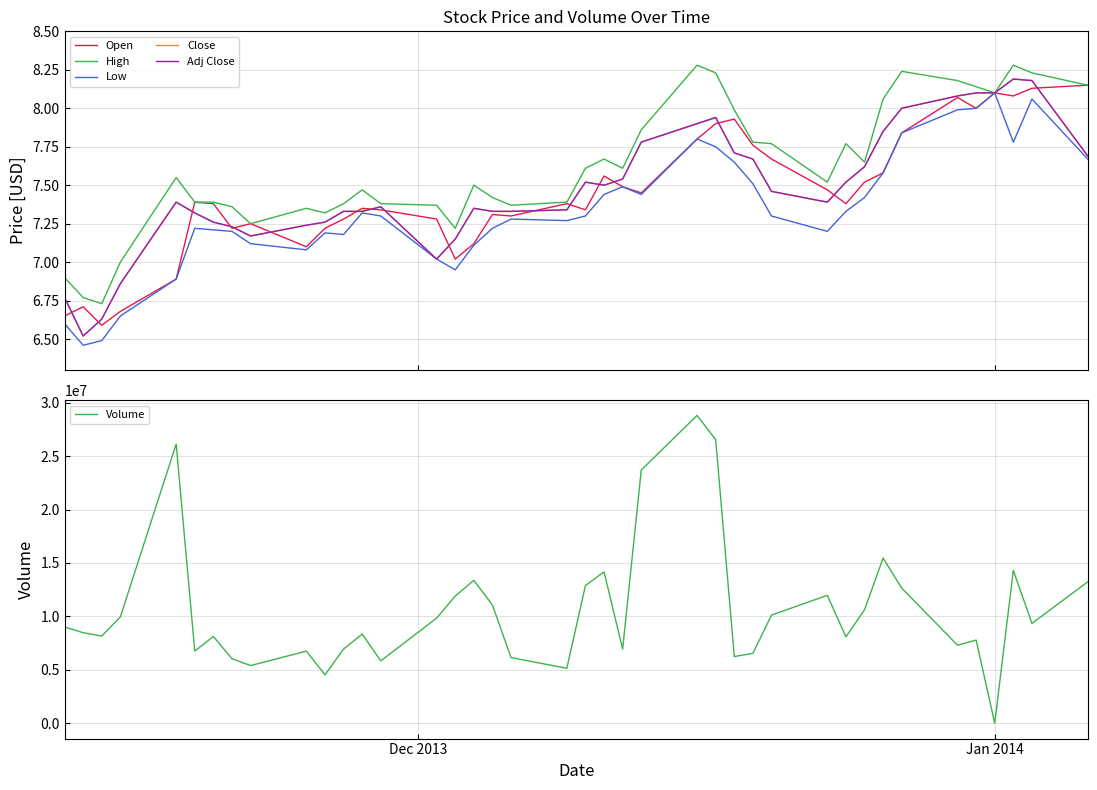

List the series in order of their peak value, lowest first.

Low, Open, Close, Adj Close, High, Volume